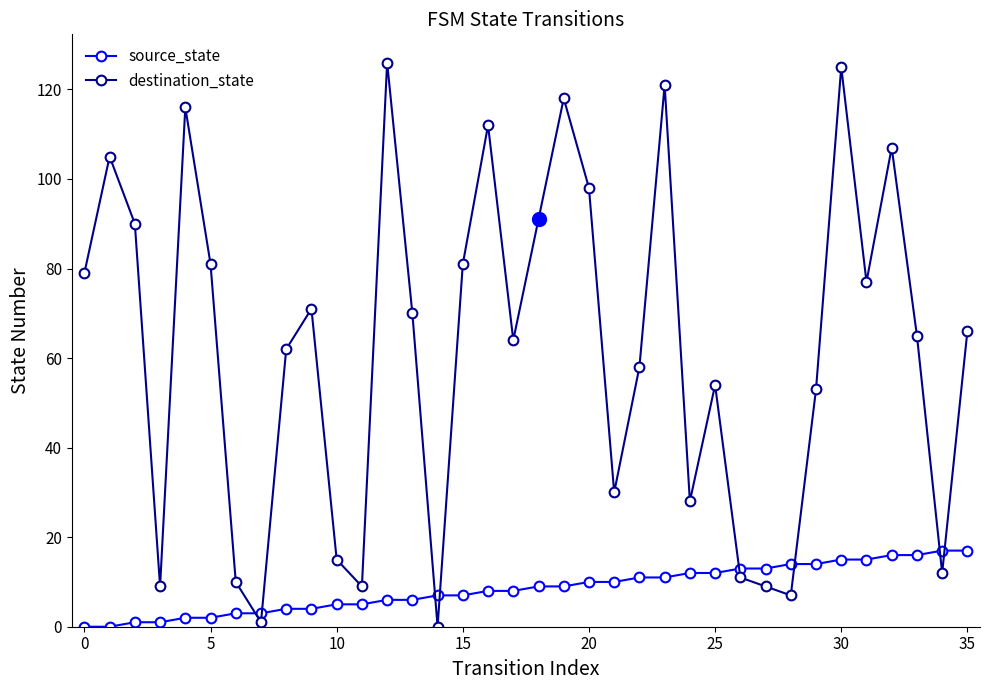

True or false: destination_state has more than 1 points higher than both neighbors.

True